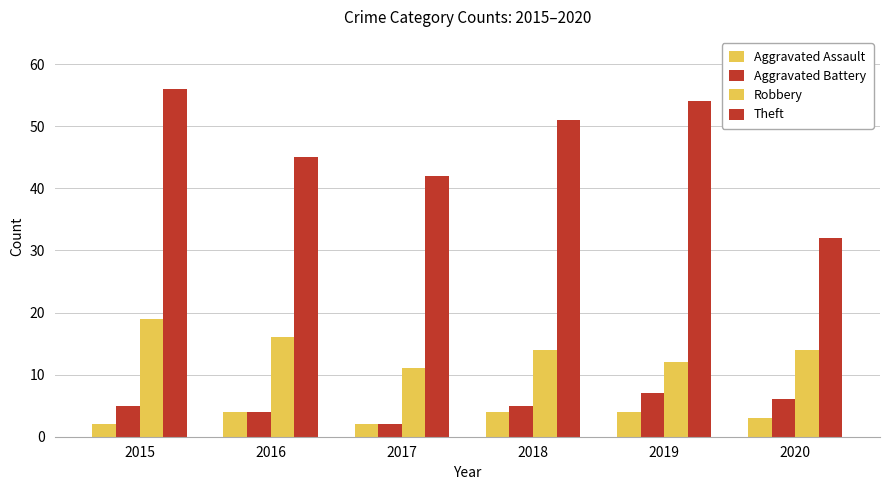

How many values in the Aggravated Assault series are below 4?

3